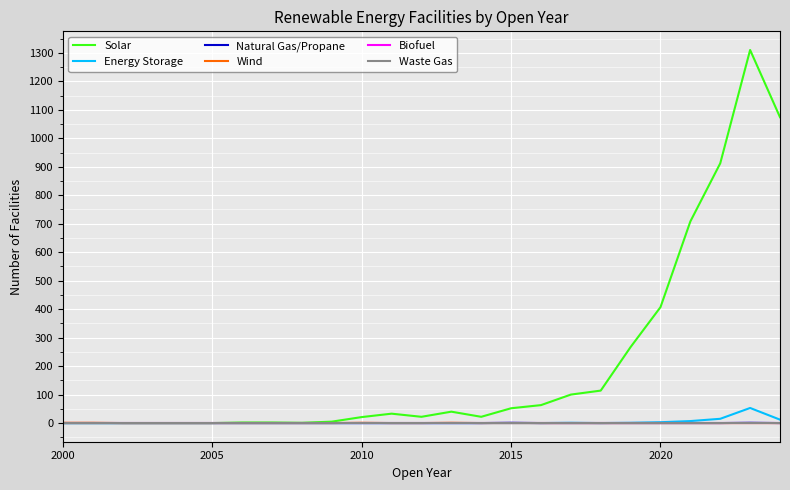

At how many categories does at least one series exceed 889?

3